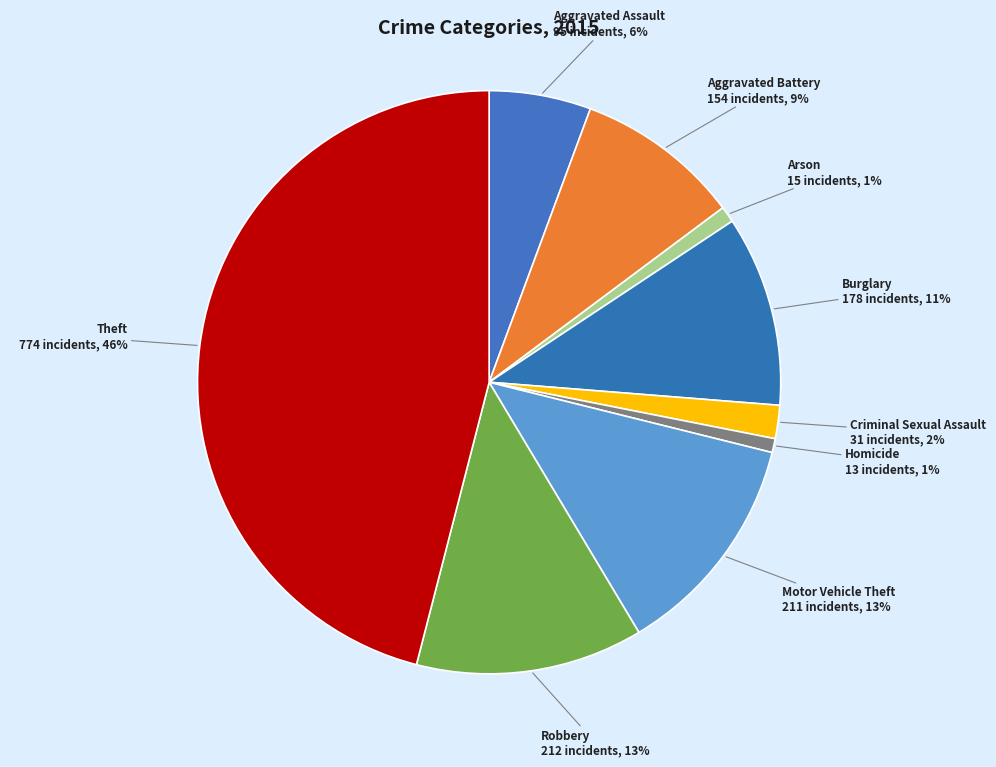

How many slices are in this pie chart?

9